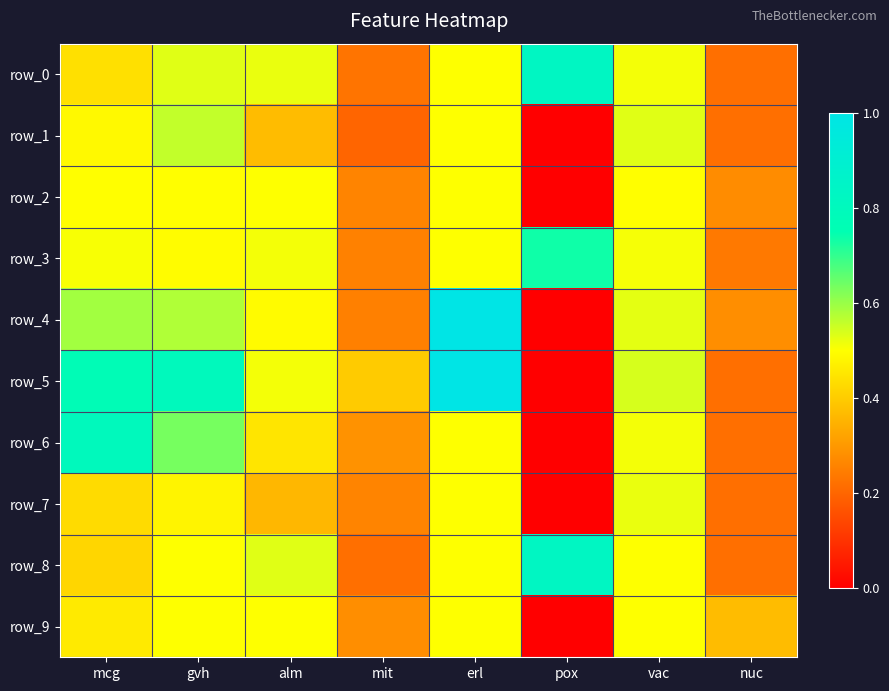

What is the average value of the row_5 series?

0.5